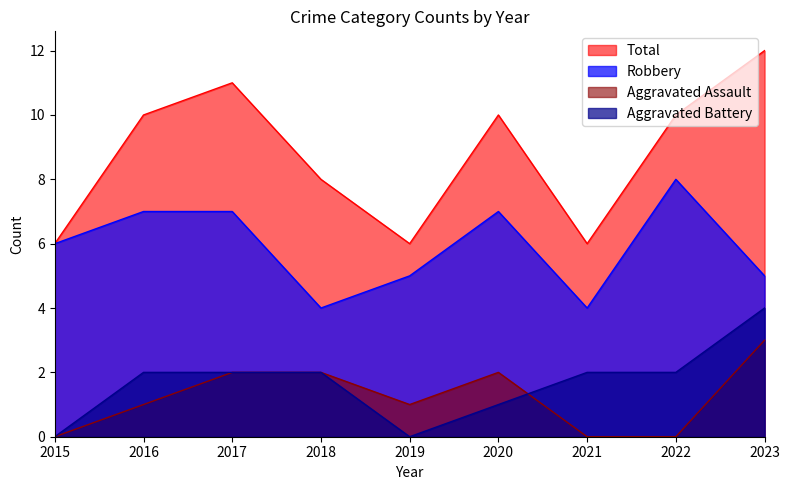

What is the difference between the highest and lowest values at 2017?

9